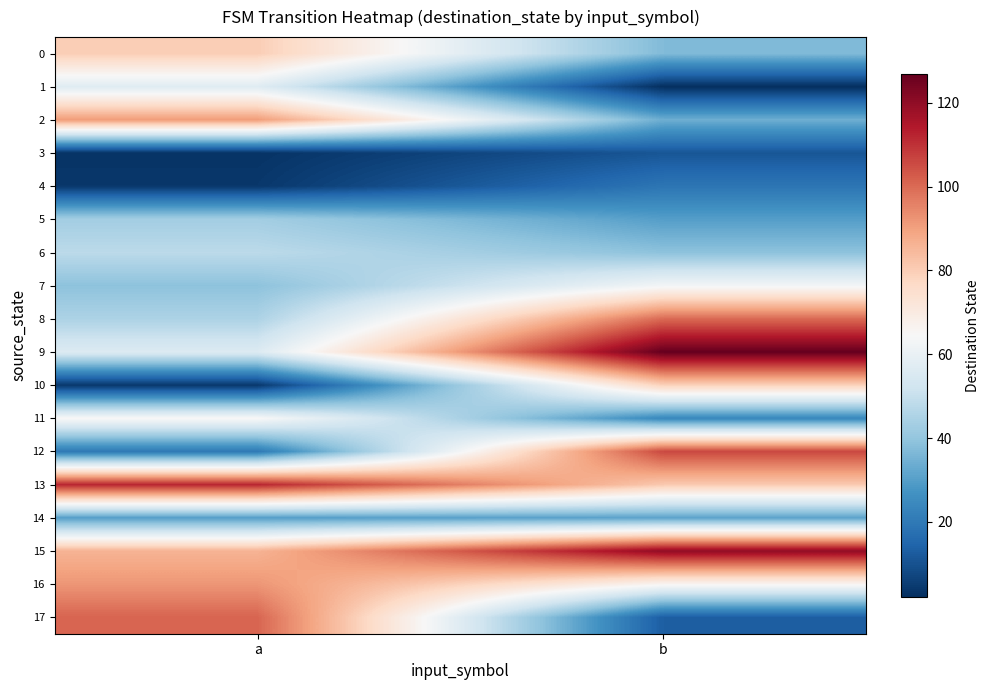

How many data points does each series have?

2